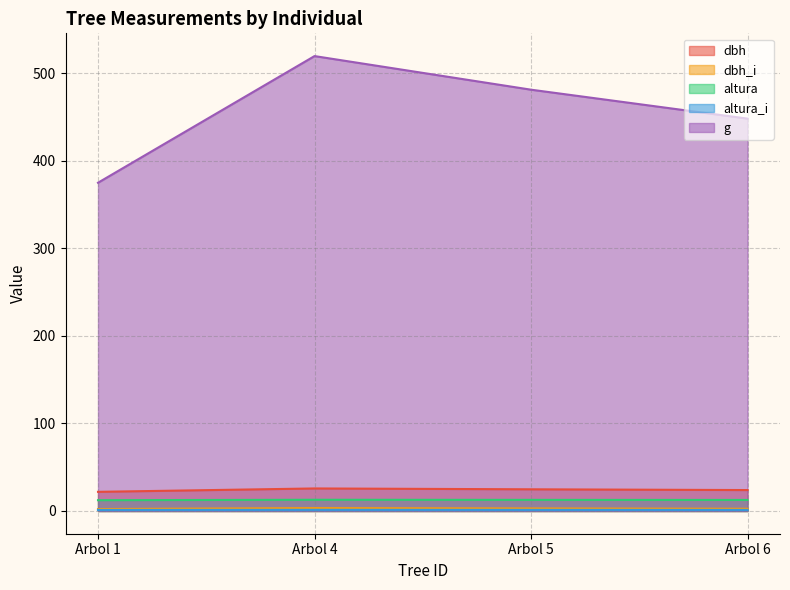

Between Arbol 4 and Arbol 6, which series saw the biggest shift?

g